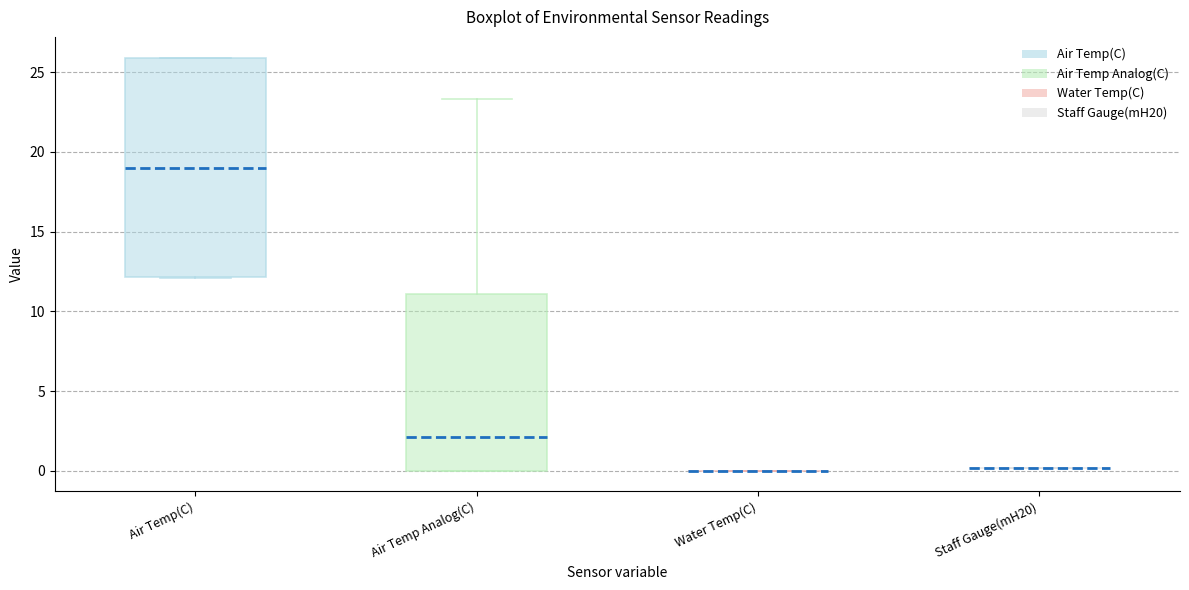

Where is the upper edge of the box for Air Temp Analog(C) on the y-axis? The values are not printed on the chart, so give them approximately, as read against the axis.

11.0